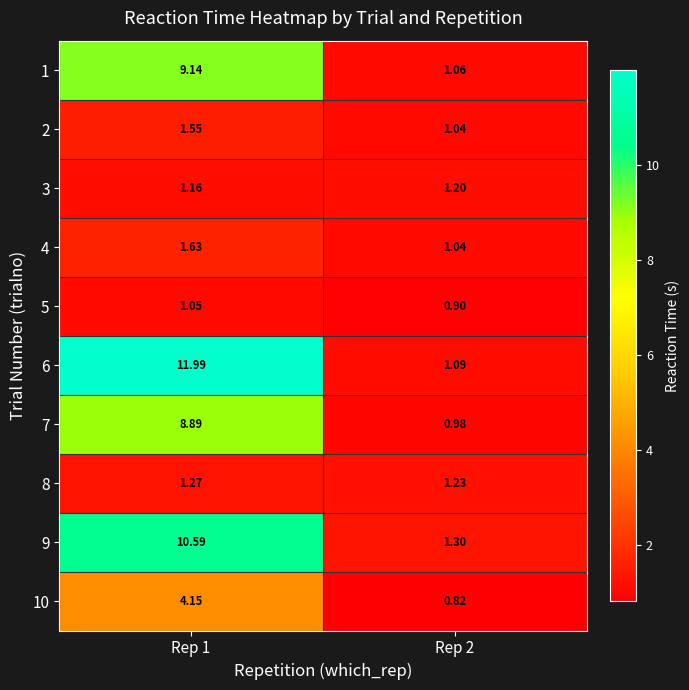

How many series are shown in this chart?

10